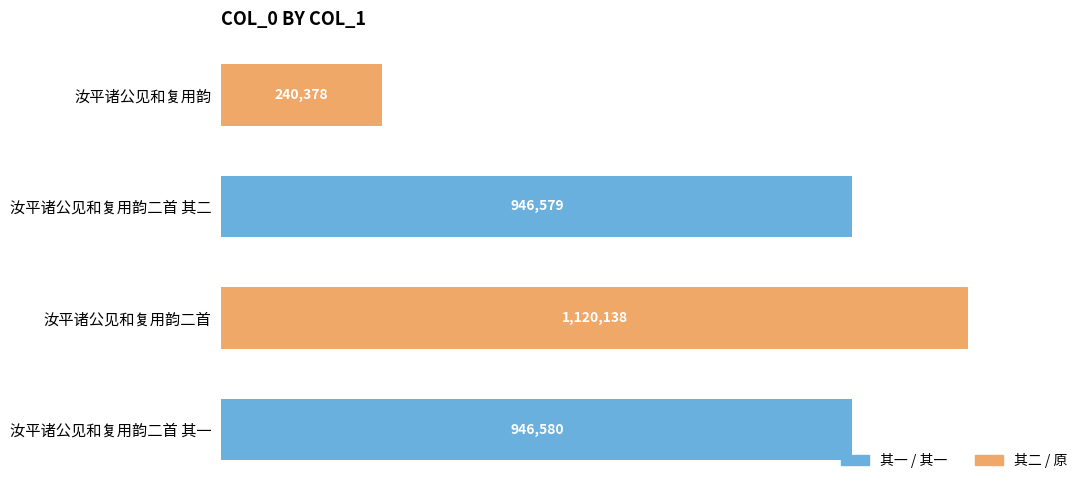

Where is the data nearest to the value 680258?

汝平诸公见和复用韵二首 其二